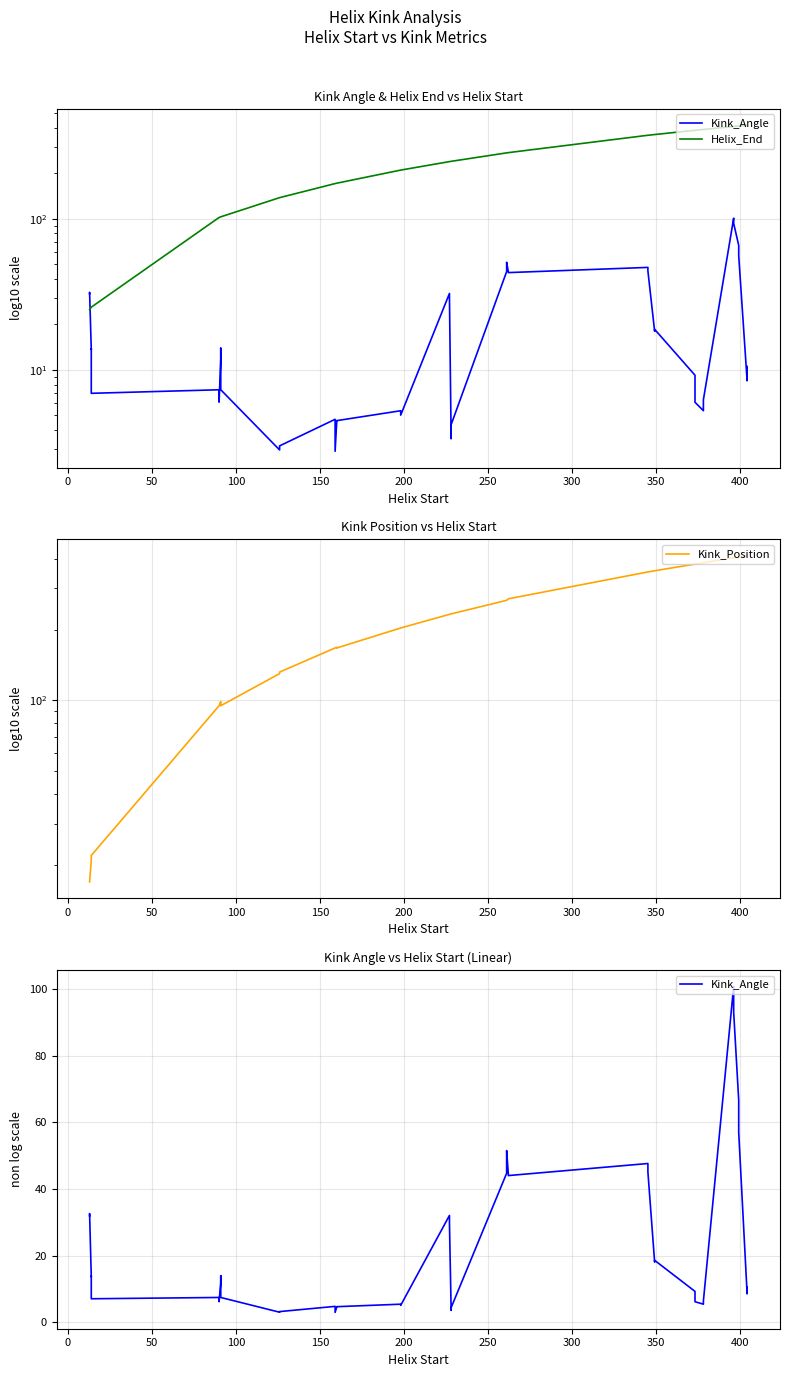

At 0, list the series in order from smallest to largest.

Kink_Position, Helix_End, Kink_Angle